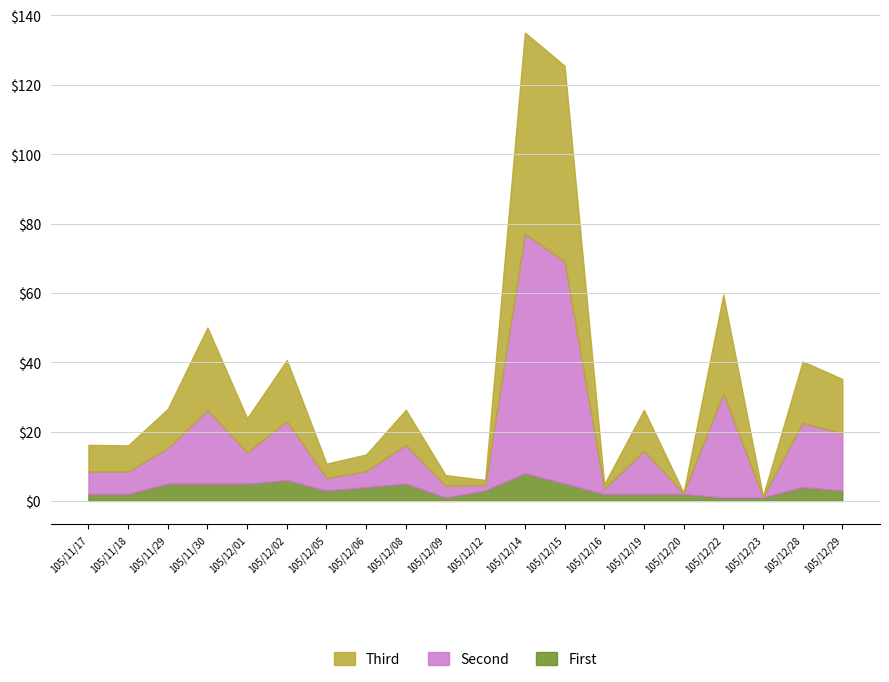

The First series shows 1.0 at 105/12/22. True or false?

True